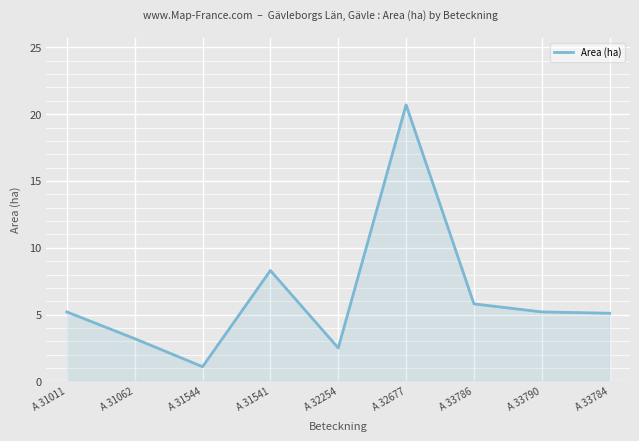

The value at A 31011 is 5.2. True or false?

True